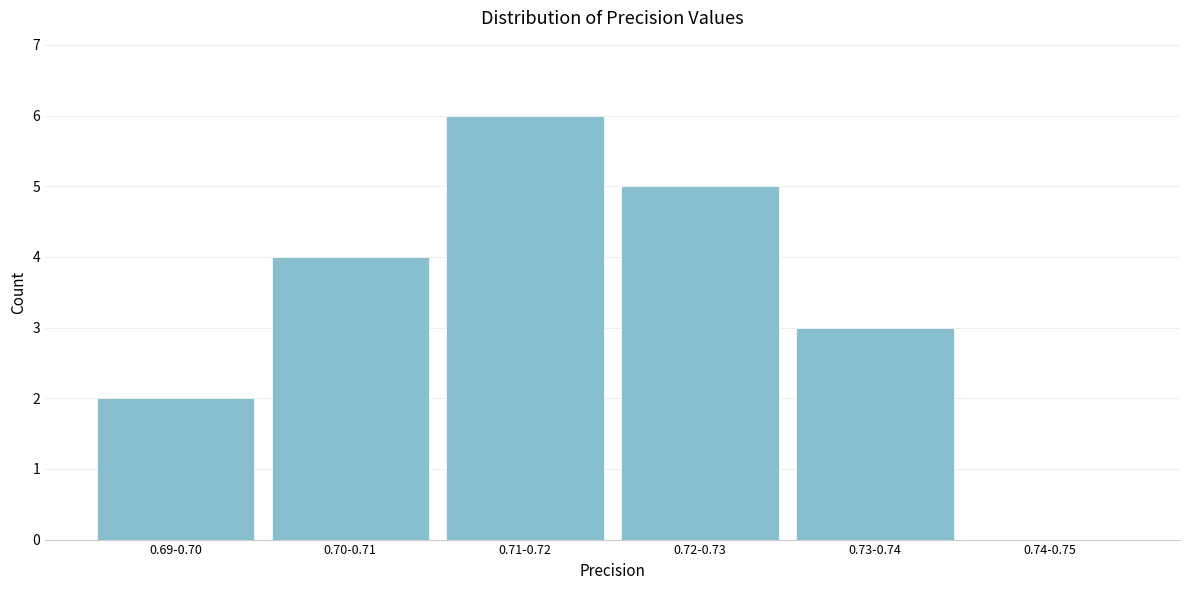

Reading left to right, transcribe all the data shown in this chart.

0.69-0.70=2	0.70-0.71=4	0.71-0.72=6	0.72-0.73=5	0.73-0.74=3	0.74-0.75=0